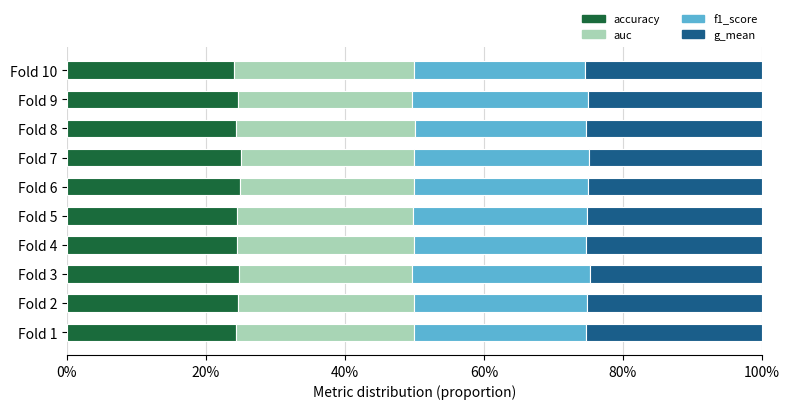

Which series has the largest total across all categories?

auc